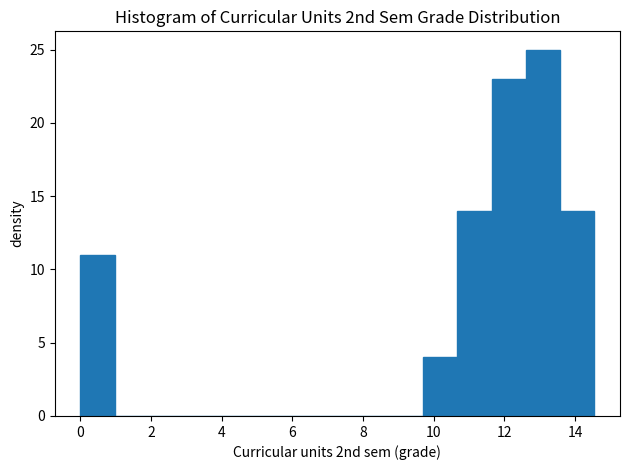

Reading left to right, transcribe this chart: for each bar, give the range it covers on the x-axis and its height. Neither the bar edges nor the heights are printed on the chart, so give them approximately, as read against the axes.

0.0 to 1.0: 11
1.0 to 2.0: 0
2.0 to 3.0: 0
3.0 to 3.8: 0
3.8 to 4.8: 0
4.8 to 5.8: 0
5.8 to 6.8: 0
6.8 to 7.8: 0
7.8 to 8.8: 0
8.8 to 9.6: 0
9.6 to 10.6: 4
10.6 to 11.6: 14
11.6 to 12.6: 23
12.6 to 13.6: 25
13.6 to 14.6: 14